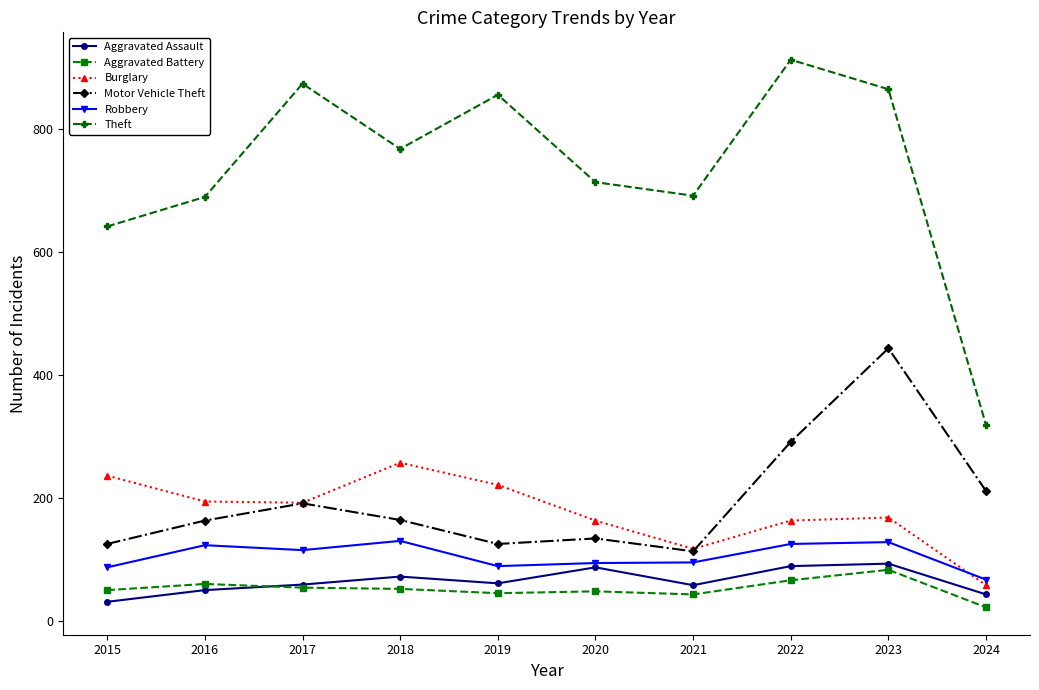

True or false: Theft has a value of 318 at 2024.

True